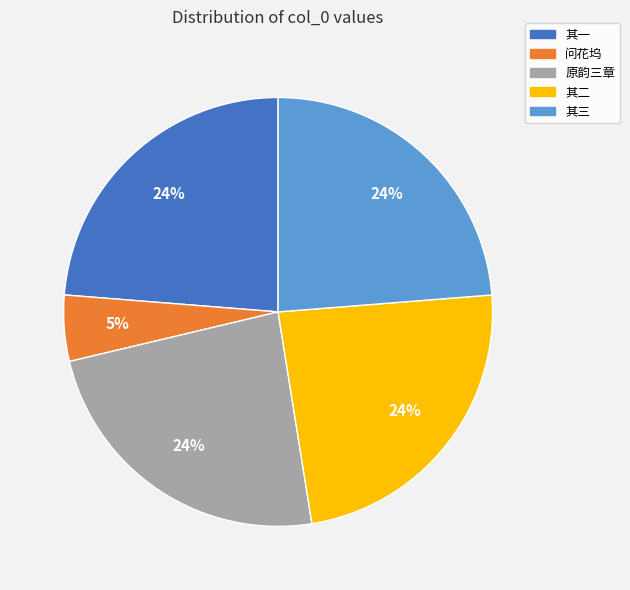

To the nearest percent, what portion does 其二 represent?

24%